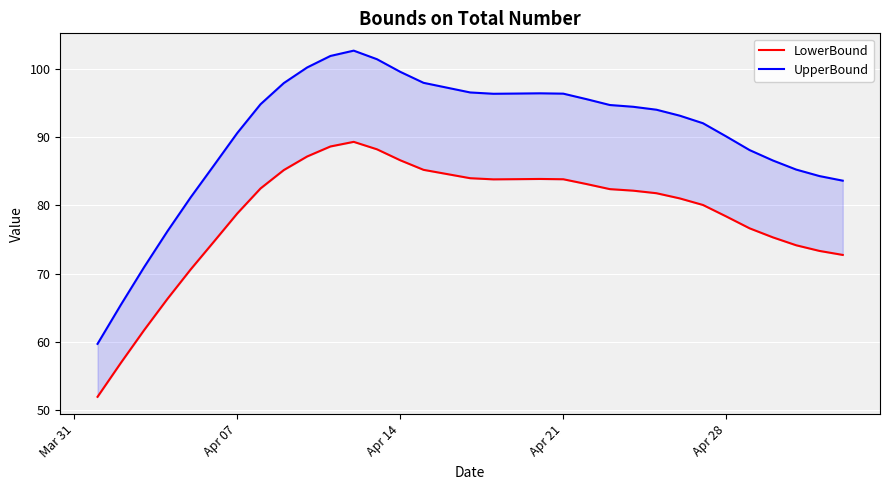

True or false: UpperBound has more than 1 points higher than both neighbors.

True